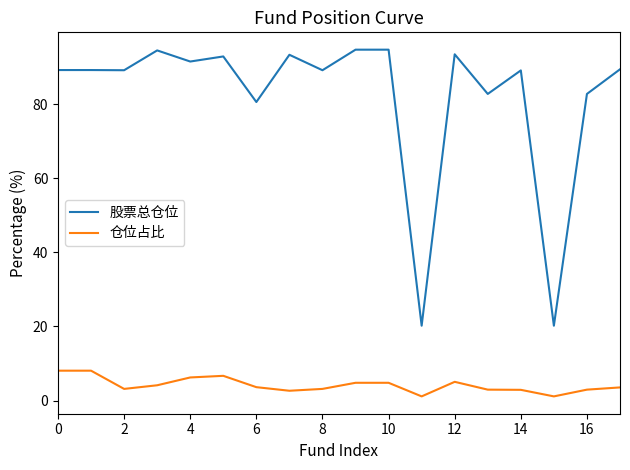

What is the lowest value of the 股票总仓位 series?

20.2